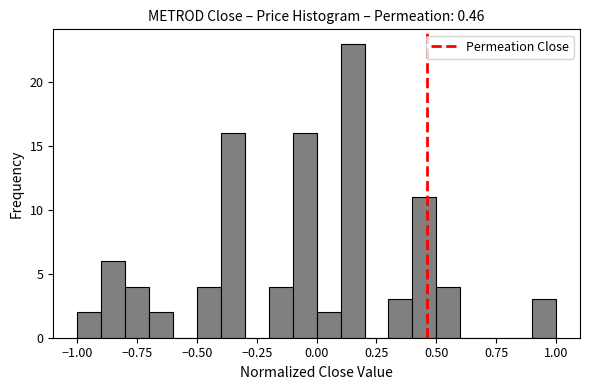

Read against the x-axis, roughly where is the centre of the tallest bar?

0.15